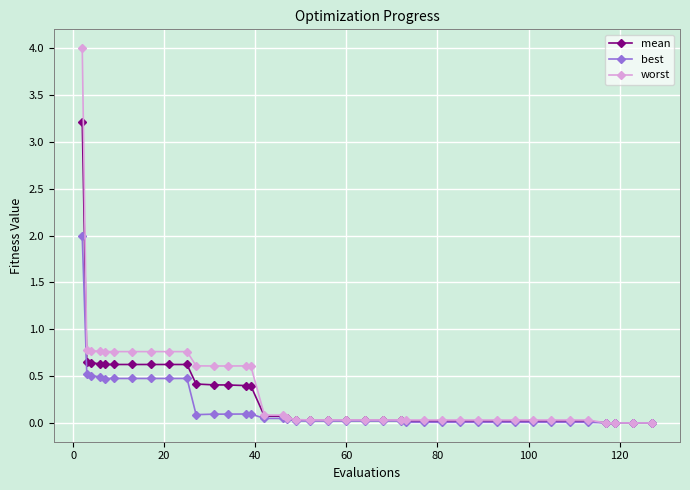

Rank the series by their average value, from highest to lowest.

worst, mean, best